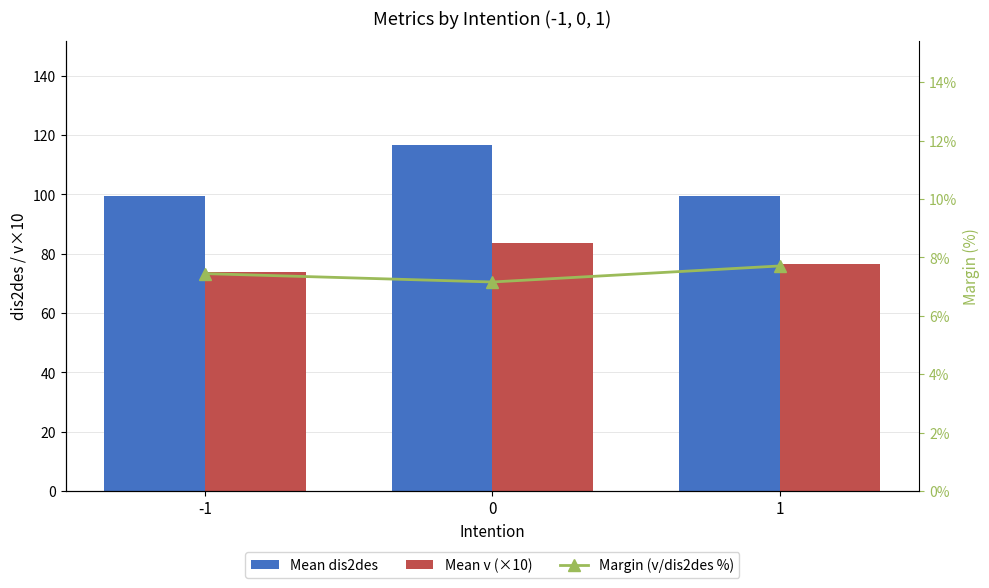

Is it true that Mean v (×10) equals 147.4 at 0?

False